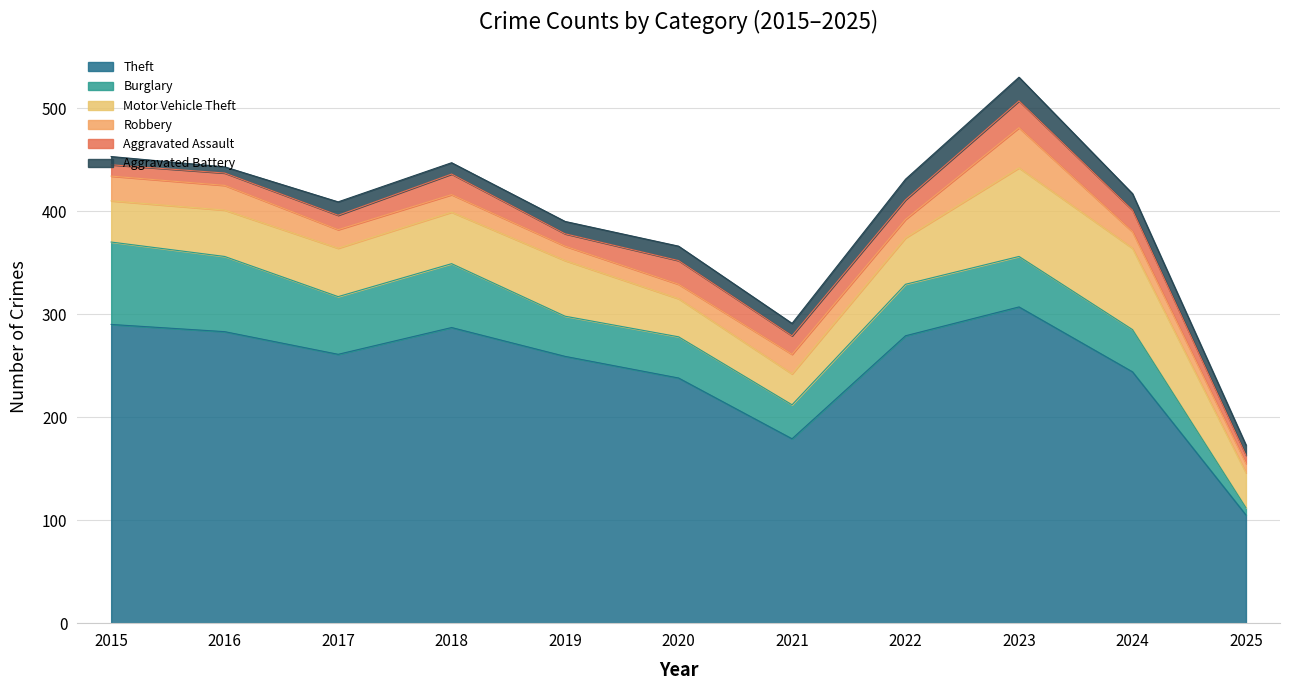

True or false: Motor Vehicle Theft has a value of 34 at 2025.

True